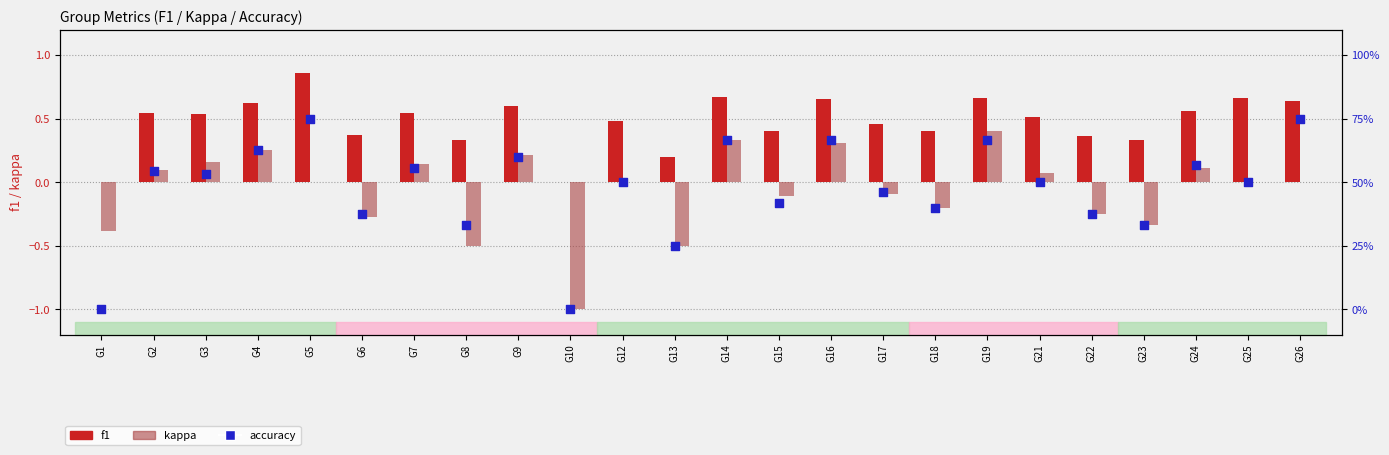

What is the total value across all series at G15?

0.7